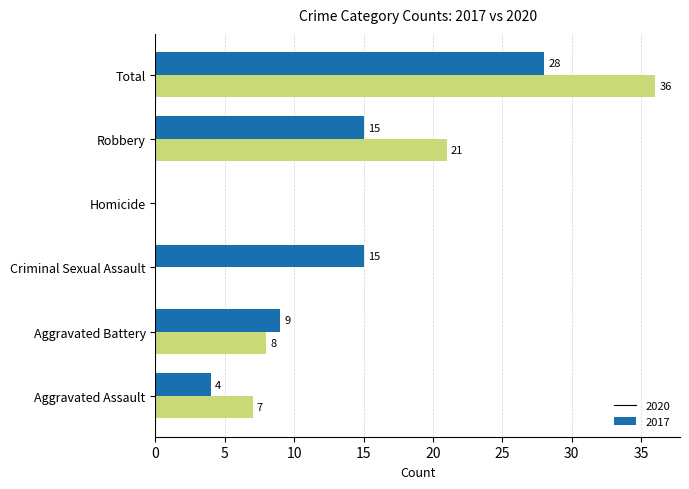

At which label is 2017 closest to 18?

Robbery